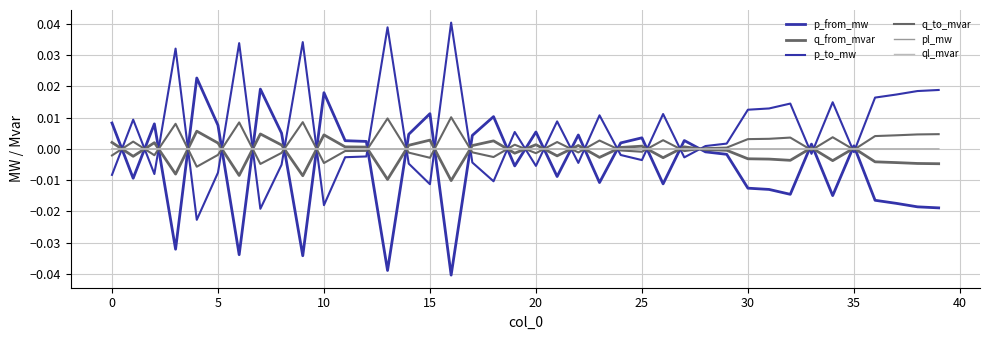

Is this an area chart (filled region under the line)?

No